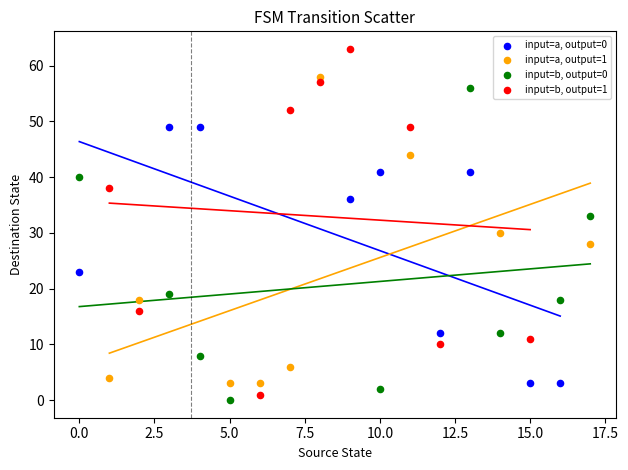

Which series has the widest spread of Y values?

input=b, output=1